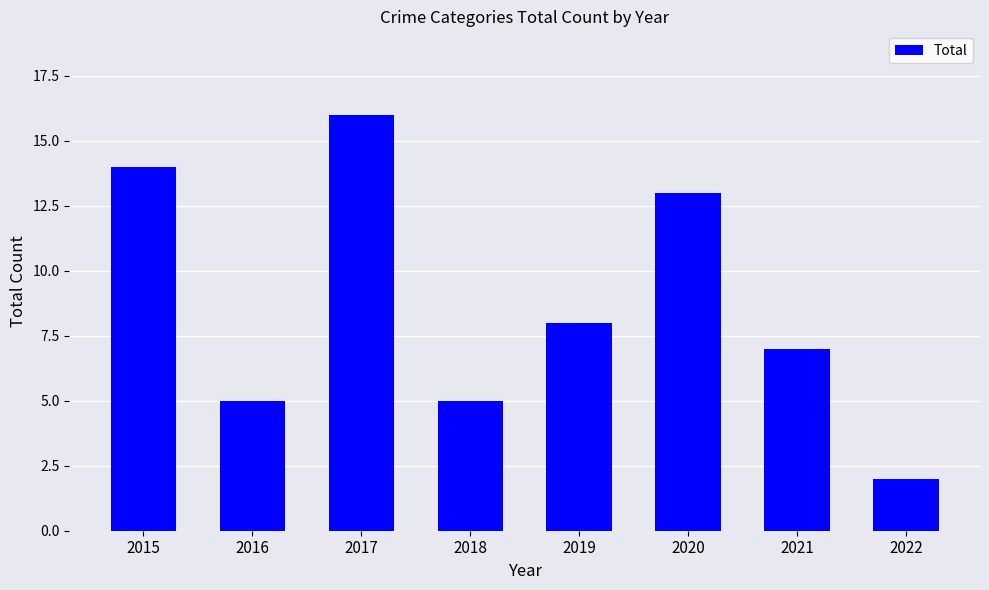

True or false: the data shows 21 at 2015.

False